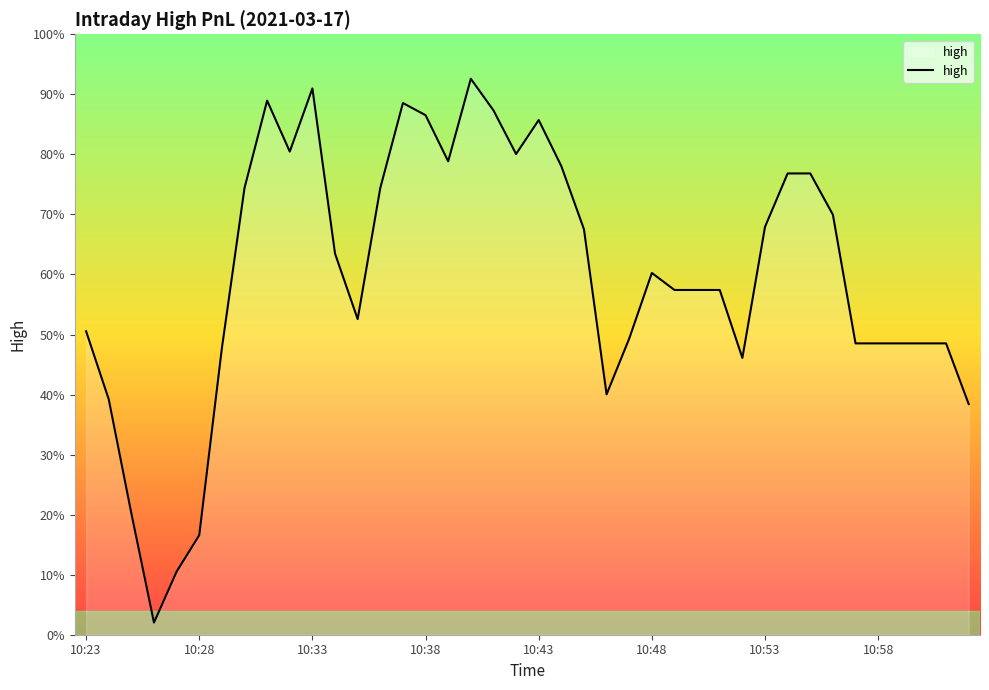

Is this an area chart (filled region under the line)?

Yes